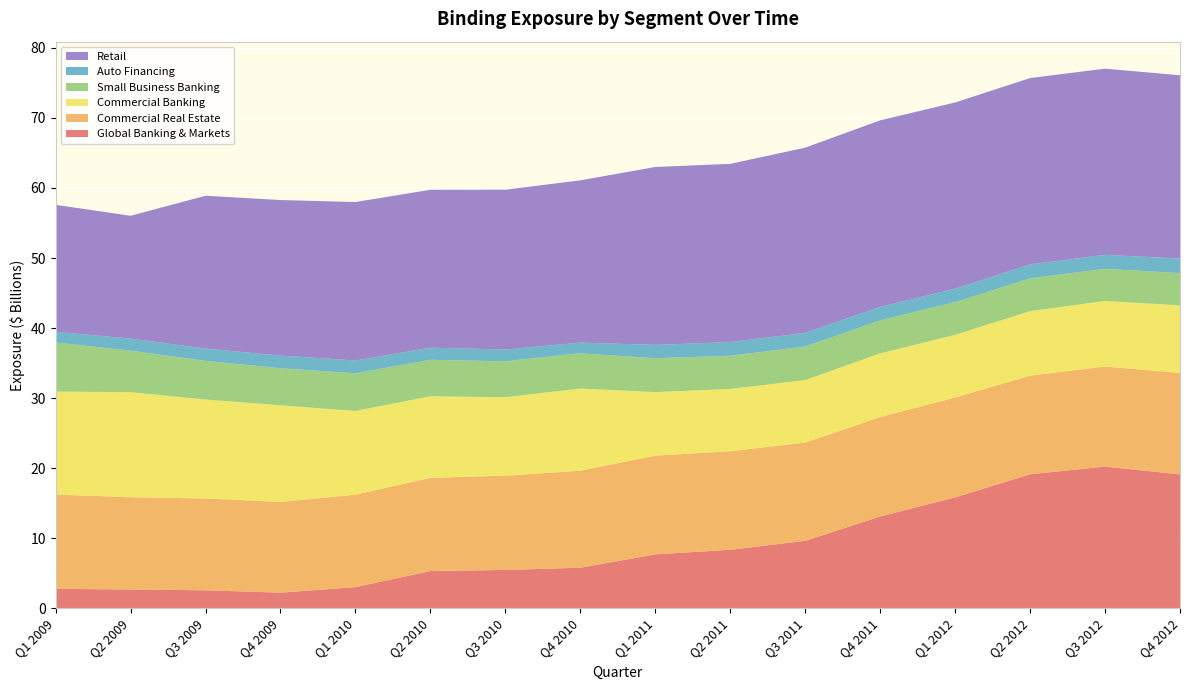

Reading left to right, list all the values displayed in this chart.

Global Banking & Markets: Q1 2009=2775800340.0	Q2 2009=2685760447.3	Q3 2009=2568406761.6	Q4 2009=2230256937.2	Q1 2010=3018497655.2	Q2 2010=5321571611.0	Q3 2010=5475876720.8	Q4 2010=5792654920.4	Q1 2011=7694453913.1	Q2 2011=8353247905.1	Q3 2011=9625357437.9	Q4 2011=13103048899.5	Q1 2012=15825974340.6	Q2 2012=19130844044.4	Q3 2012=20226901640.9	Q4 2012=19114942487.7
Commercial Real Estate: Q1 2009=13452826034.9	Q2 2009=13167348390.3	Q3 2009=13112300637.2	Q4 2009=12953065447.7	Q1 2010=13202022787.5	Q2 2010=13293076905.1	Q3 2010=13458386973.5	Q4 2010=13848489923.1	Q1 2011=14092913141.4	Q2 2011=14066590412.7	Q3 2011=14028713698.5	Q4 2011=14197918571.0	Q1 2012=14260958053.1	Q2 2012=14078274370.3	Q3 2012=14290307448.1	Q4 2012=14483850896.2
Commercial Banking: Q1 2009=14707938441.5	Q2 2009=14994178124.7	Q3 2009=14118826465.0	Q4 2009=13790313651.6	Q1 2010=11949593243.1	Q2 2010=11649006963.3	Q3 2010=11197324926.9	Q4 2010=11727251333.3	Q1 2011=9074320693.9	Q2 2011=8892134806.7	Q3 2011=8920546598.4	Q4 2011=9084165392.4	Q1 2012=8943617196.0	Q2 2012=9207691593.8	Q3 2012=9355555059.4	Q4 2012=9631162634.3
Small Business Banking: Q1 2009=7015113255.3	Q2 2009=5924284231.1	Q3 2009=5516316992.1	Q4 2009=5295357185.4	Q1 2010=5378814134.8	Q2 2010=5205810428.8	Q3 2010=5130740239.6	Q4 2010=5040448417.2	Q1 2011=4833483607.5	Q2 2011=4732810737.5	Q3 2011=4786614268.1	Q4 2011=4713490836.3	Q1 2012=4677795928.5	Q2 2012=4674113255.7	Q3 2012=4582523061.7	Q4 2012=4617648135.7
Auto Financing: Q1 2009=1510719069.9	Q2 2009=1723699608.2	Q3 2009=1761698083.7	Q4 2009=1792732192.9	Q1 2010=1827293060.6	Q2 2010=1734069103.9	Q3 2010=1674057573.1	Q4 2010=1516904128.2	Q1 2011=1907295572.6	Q2 2011=1961770825.2	Q3 2011=1943449067.8	Q4 2011=1926729282.2	Q1 2012=1908349720.5	Q2 2012=1990939370.8	Q3 2012=1997421572.2	Q4 2012=2076857341.1
Retail: Q1 2009=18132024879.7	Q2 2009=17533741587.4	Q3 2009=21814093323.8	Q4 2009=22212976359.5	Q1 2010=22616244456.0	Q2 2010=22538809860.9	Q3 2010=22813803033.5	Q4 2010=23163311671.3	Q1 2011=25390877993.7	Q2 2011=25436329576.9	Q3 2011=26446478323.1	Q4 2011=26628074577.4	Q1 2012=26583679038.1	Q2 2012=26606949607.0	Q3 2012=26577608918.3	Q4 2012=26160812114.0